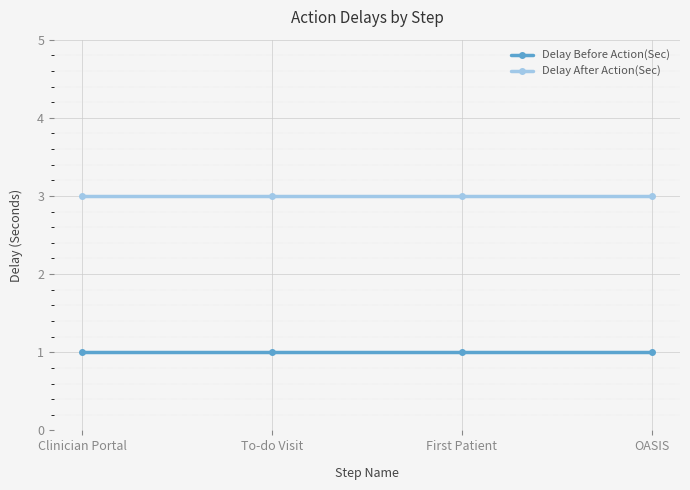

Reading left to right, what are all the values shown in this chart?

Delay Before Action(Sec): 1	1	1	1
Delay After Action(Sec): 3	3	3	3